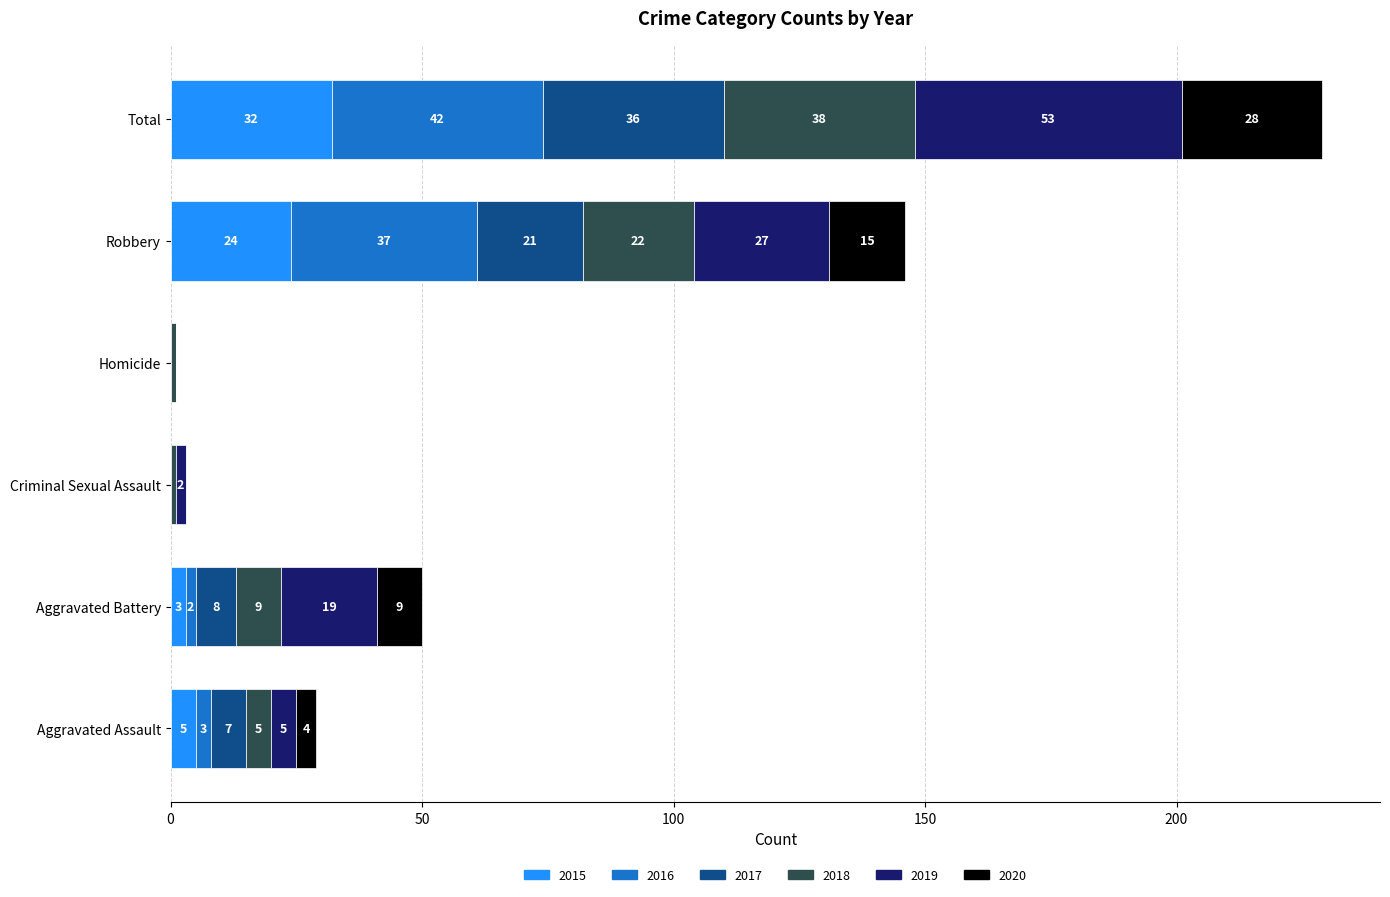

What is the maximum value for 2015?

32